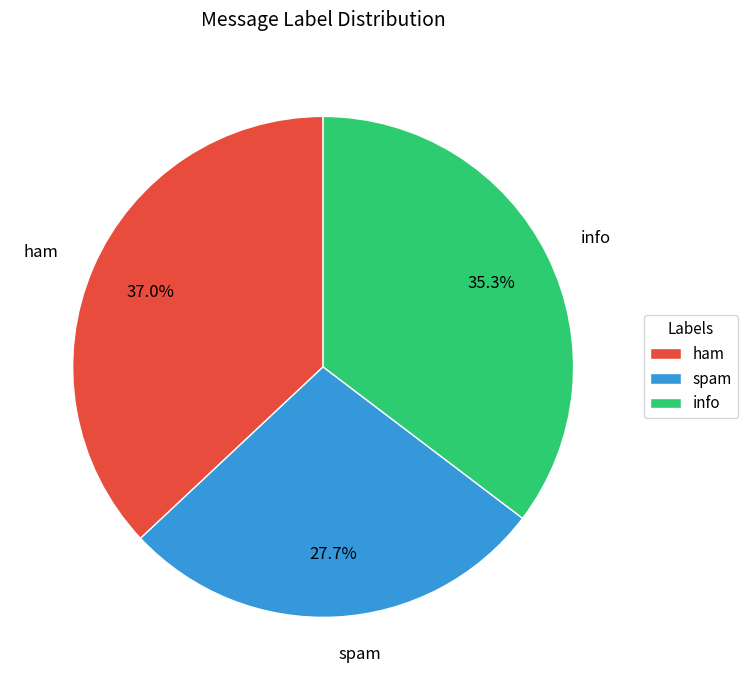

True or false: info accounts for 45% of the total.

False